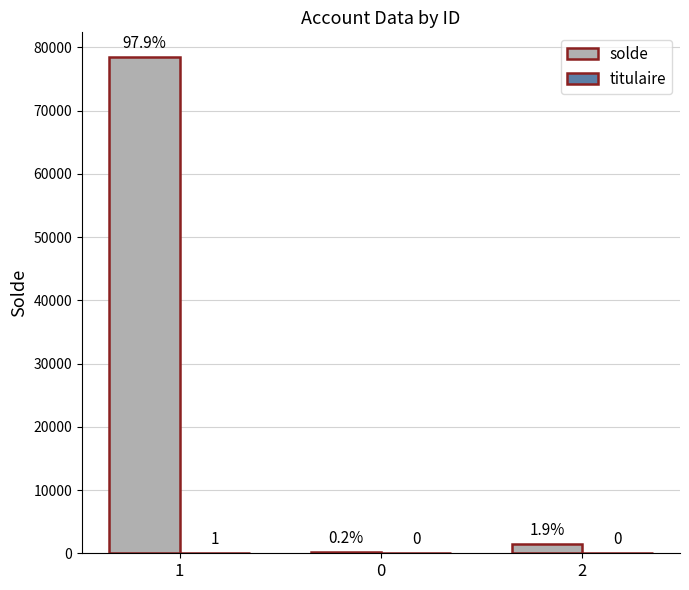

What is the average value of the solde series?

26720